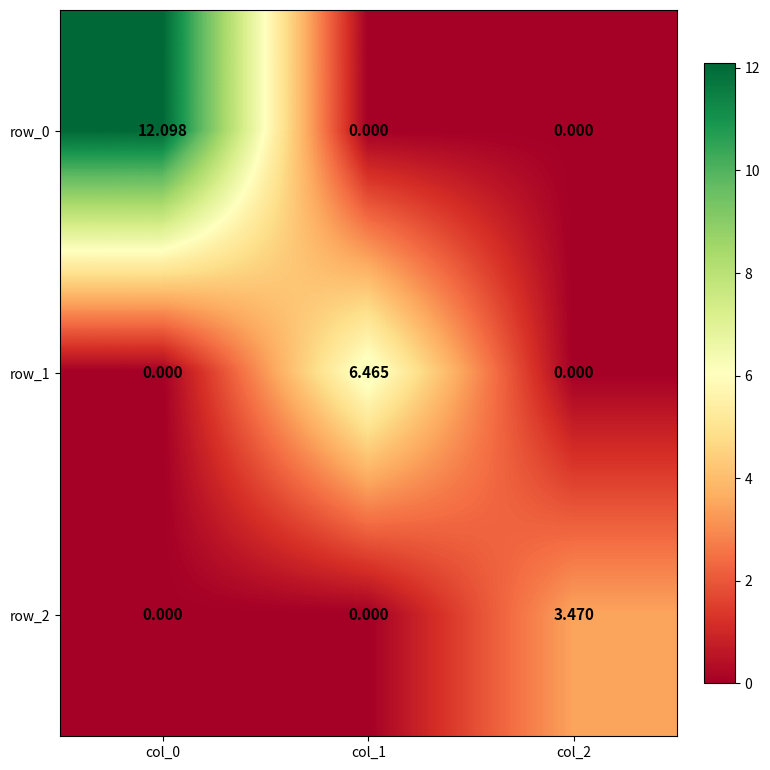

How many distinct data groups are displayed?

3